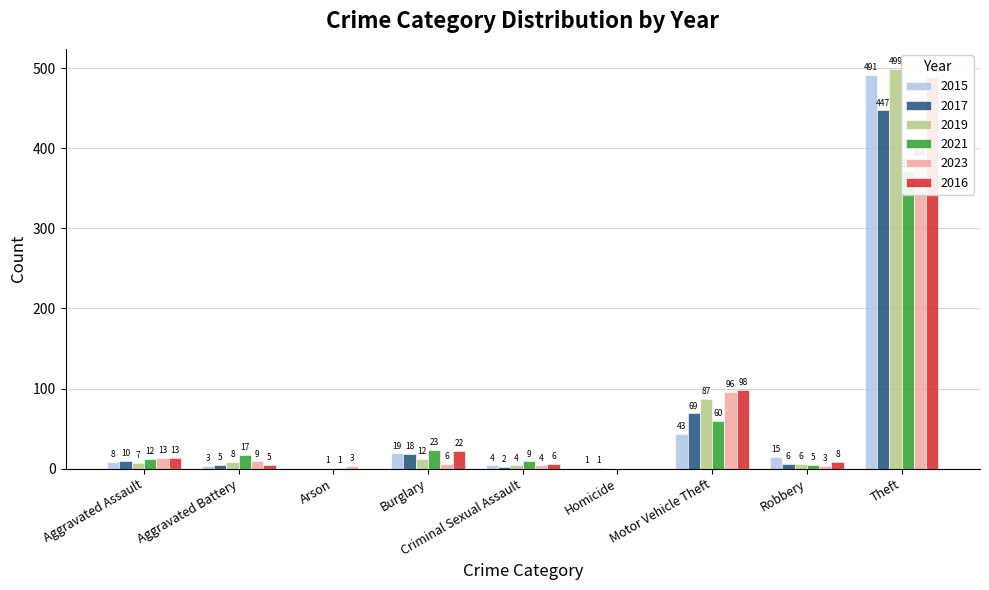

What is the difference between the maximum and second lowest values in the 2021 series?

370